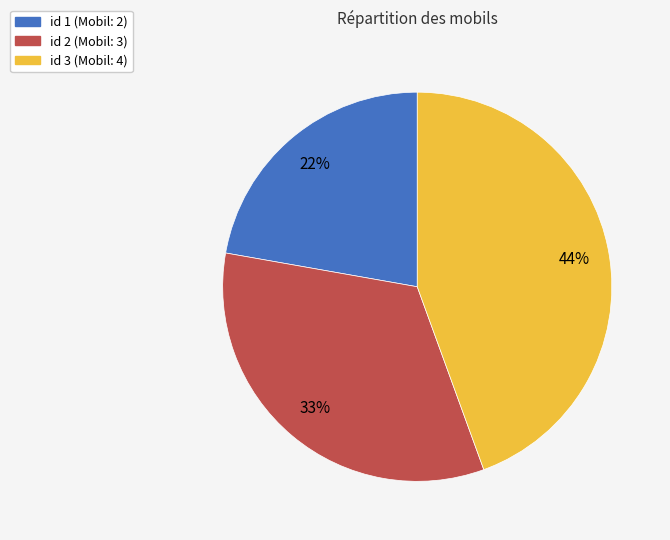

Count the number of slices in the pie.

3